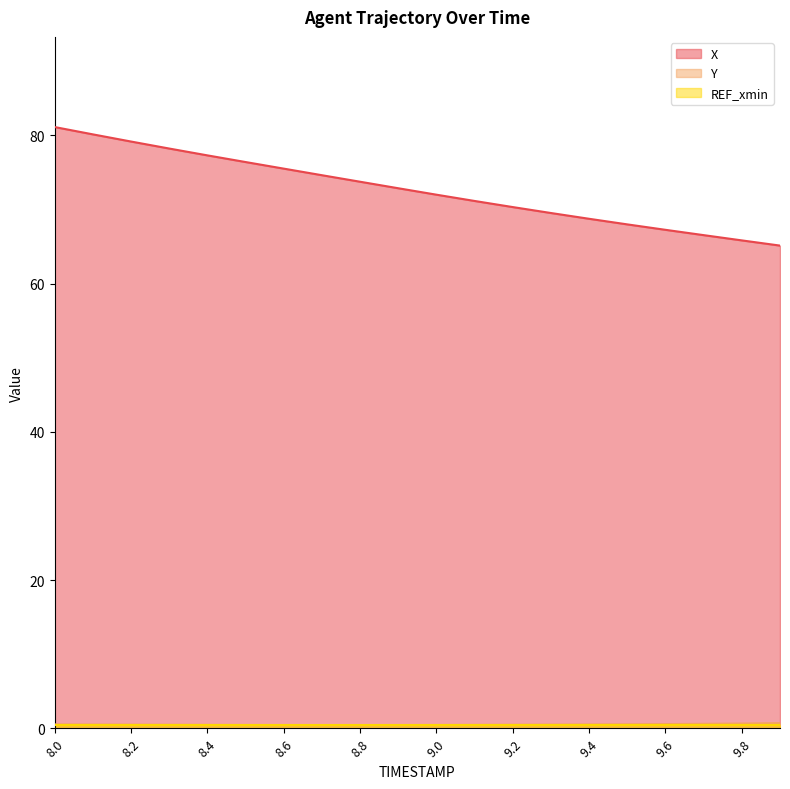

Which has a higher value, 9.5 or 8.9?

8.9